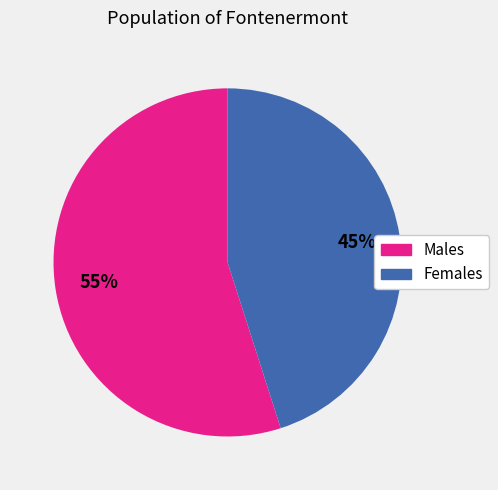

To the nearest percent, what is the difference between the largest and smallest slice percentages?

10%